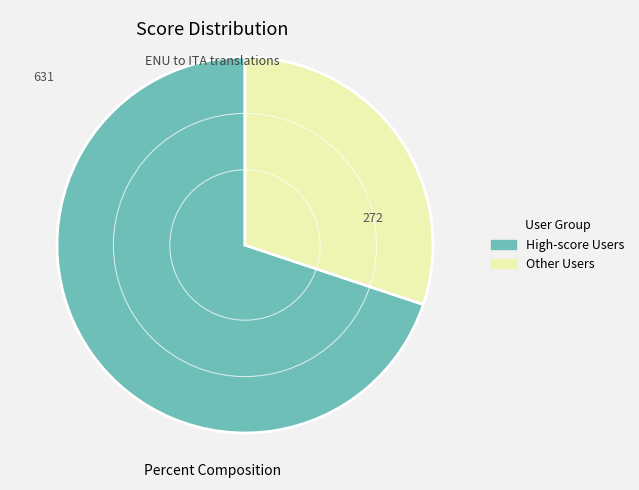

True or false: High-score Users accounts for 70% of the total.

True